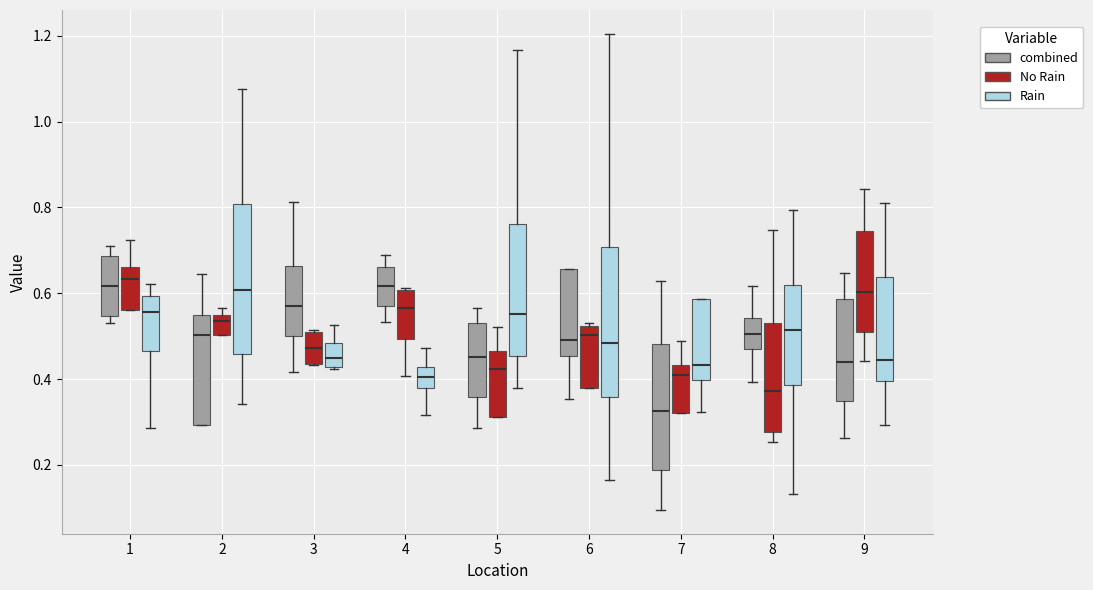

Reading left to right, read every box against the y-axis: the position of its median line, the range the box covers, and the ends of its whiskers. The values are not printed on the chart, so give them approximately, as read against the axis.

1 (combined): median 0.62, box 0.54 to 0.68, whiskers 0.54 (just below the box's lower edge) to 0.70
1 (No Rain): median 0.64, box 0.56 to 0.66, whiskers 0.56 to 0.72
1 (Rain): median 0.56, box 0.46 to 0.60, whiskers 0.28 to 0.62
2 (combined): median 0.50, box 0.30 to 0.54, whiskers 0.30 to 0.64
2 (No Rain): median 0.54 (just below the box's upper edge), box 0.50 to 0.54, whiskers 0.50 to 0.56
2 (Rain): median 0.60, box 0.46 to 0.80, whiskers 0.34 to 1.08
3 (combined): median 0.58, box 0.50 to 0.66, whiskers 0.42 to 0.82
3 (No Rain): median 0.48, box 0.44 to 0.50, whiskers 0.44 to 0.52
3 (Rain): median 0.44, box 0.42 to 0.48, whiskers 0.42 to 0.52
4 (combined): median 0.62, box 0.58 to 0.66, whiskers 0.54 to 0.68
4 (No Rain): median 0.56, box 0.50 to 0.60, whiskers 0.40 to 0.62
4 (Rain): median 0.40, box 0.38 to 0.42, whiskers 0.32 to 0.48
5 (combined): median 0.46, box 0.36 to 0.54, whiskers 0.28 to 0.56
5 (No Rain): median 0.42, box 0.32 to 0.46, whiskers 0.32 to 0.52
5 (Rain): median 0.56, box 0.46 to 0.76, whiskers 0.38 to 1.16
6 (combined): median 0.50, box 0.46 to 0.66, whiskers 0.36 to 0.66
6 (No Rain): median 0.50, box 0.38 to 0.52, whiskers 0.38 to 0.54
6 (Rain): median 0.48, box 0.36 to 0.70, whiskers 0.16 to 1.20
7 (combined): median 0.32, box 0.18 to 0.48, whiskers 0.10 to 0.62
7 (No Rain): median 0.42, box 0.32 to 0.44, whiskers 0.32 to 0.48
7 (Rain): median 0.44, box 0.40 to 0.58, whiskers 0.32 to 0.58
8 (combined): median 0.50, box 0.46 to 0.54, whiskers 0.40 to 0.62
8 (No Rain): median 0.38, box 0.28 to 0.54, whiskers 0.26 to 0.74
8 (Rain): median 0.52, box 0.38 to 0.62, whiskers 0.14 to 0.80
9 (combined): median 0.44, box 0.34 to 0.58, whiskers 0.26 to 0.64
9 (No Rain): median 0.60, box 0.50 to 0.74, whiskers 0.44 to 0.84
9 (Rain): median 0.44, box 0.40 to 0.64, whiskers 0.30 to 0.82